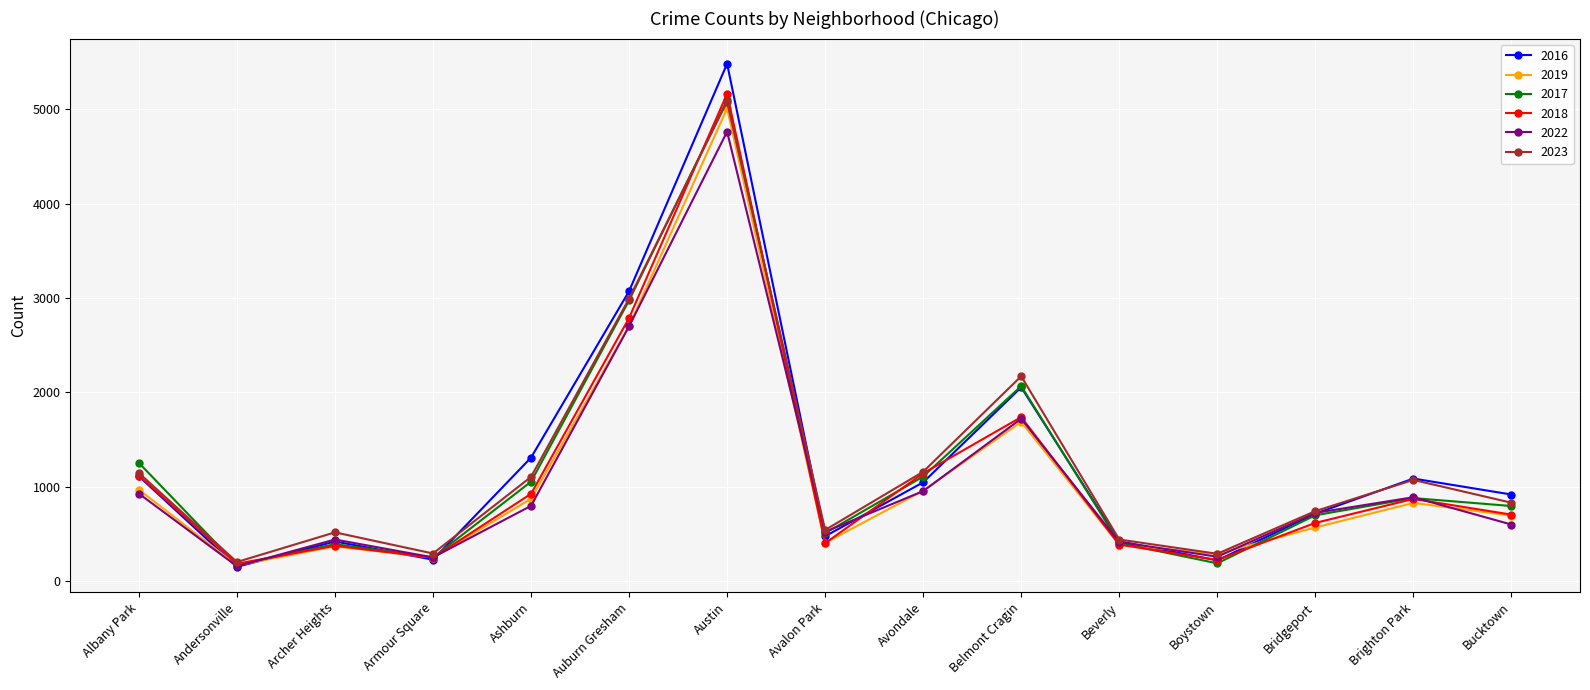

Is the value of 2019 at Avalon Park greater than the value of 2016 at Albany Park?

No